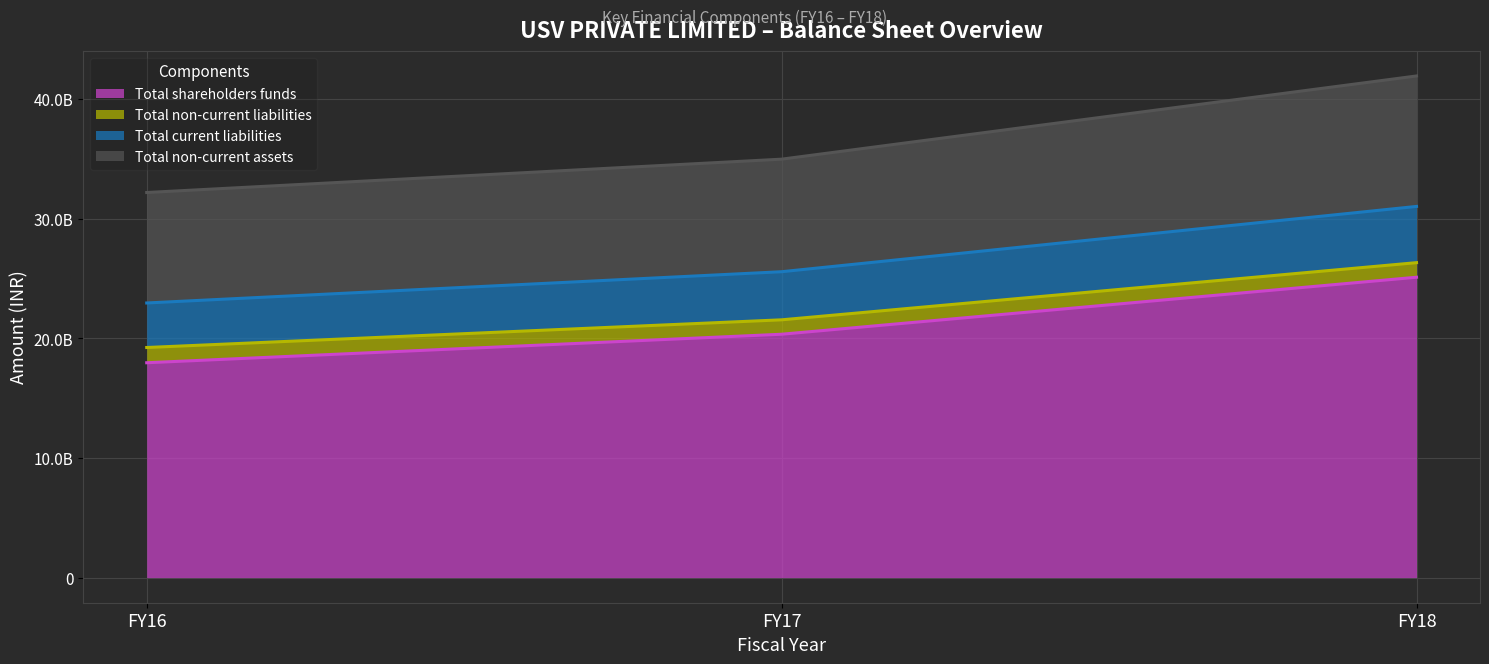

What are all the series names shown in the legend?

Total shareholders funds, Total non-current liabilities, Total current liabilities, Total non-current assets